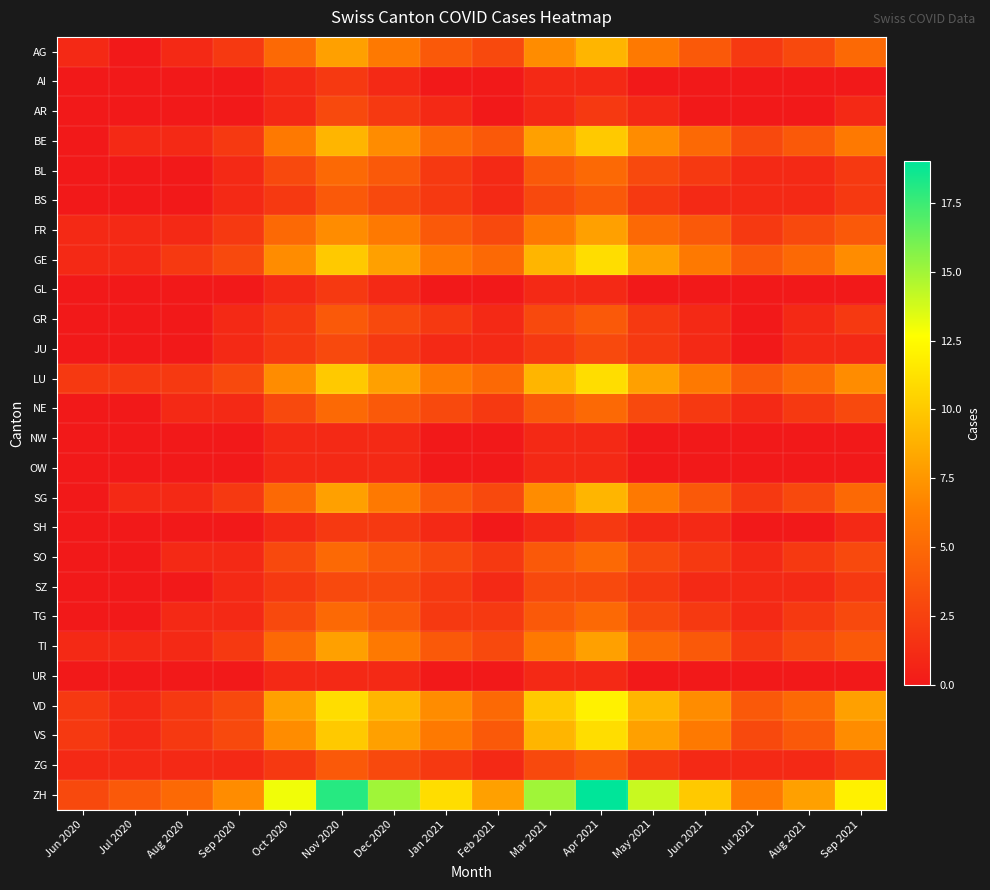

Reading left to right, list all the values displayed in this chart.

AG: Jun 2020=1	Jul 2020=0	Aug 2020=1	Sep 2020=2	Oct 2020=5	Nov 2020=8	Dec 2020=6	Jan 2021=4	Feb 2021=3	Mar 2021=7	Apr 2021=9	May 2021=6	Jun 2021=4	Jul 2021=2	Aug 2021=3	Sep 2021=5
AI: Jun 2020=0	Jul 2020=0	Aug 2020=0	Sep 2020=0	Oct 2020=1	Nov 2020=2	Dec 2020=1	Jan 2021=0	Feb 2021=0	Mar 2021=1	Apr 2021=1	May 2021=0	Jun 2021=0	Jul 2021=0	Aug 2021=0	Sep 2021=0
AR: Jun 2020=0	Jul 2020=0	Aug 2020=0	Sep 2020=0	Oct 2020=1	Nov 2020=3	Dec 2020=2	Jan 2021=1	Feb 2021=0	Mar 2021=1	Apr 2021=2	May 2021=1	Jun 2021=0	Jul 2021=0	Aug 2021=0	Sep 2021=1
BE: Jun 2020=0	Jul 2020=1	Aug 2020=1	Sep 2020=2	Oct 2020=6	Nov 2020=9	Dec 2020=7	Jan 2021=5	Feb 2021=4	Mar 2021=8	Apr 2021=10	May 2021=7	Jun 2021=5	Jul 2021=3	Aug 2021=4	Sep 2021=6
BL: Jun 2020=0	Jul 2020=0	Aug 2020=0	Sep 2020=1	Oct 2020=3	Nov 2020=5	Dec 2020=4	Jan 2021=2	Feb 2021=1	Mar 2021=4	Apr 2021=5	May 2021=3	Jun 2021=2	Jul 2021=1	Aug 2021=1	Sep 2021=2
BS: Jun 2020=0	Jul 2020=0	Aug 2020=0	Sep 2020=1	Oct 2020=2	Nov 2020=4	Dec 2020=3	Jan 2021=2	Feb 2021=1	Mar 2021=3	Apr 2021=4	May 2021=2	Jun 2021=1	Jul 2021=1	Aug 2021=1	Sep 2021=2
FR: Jun 2020=1	Jul 2020=1	Aug 2020=1	Sep 2020=2	Oct 2020=5	Nov 2020=7	Dec 2020=6	Jan 2021=4	Feb 2021=3	Mar 2021=6	Apr 2021=8	May 2021=5	Jun 2021=4	Jul 2021=2	Aug 2021=3	Sep 2021=4
GE: Jun 2020=1	Jul 2020=1	Aug 2020=2	Sep 2020=3	Oct 2020=7	Nov 2020=10	Dec 2020=8	Jan 2021=6	Feb 2021=5	Mar 2021=9	Apr 2021=11	May 2021=8	Jun 2021=6	Jul 2021=4	Aug 2021=5	Sep 2021=7
GL: Jun 2020=0	Jul 2020=0	Aug 2020=0	Sep 2020=0	Oct 2020=1	Nov 2020=2	Dec 2020=1	Jan 2021=0	Feb 2021=0	Mar 2021=1	Apr 2021=1	May 2021=0	Jun 2021=0	Jul 2021=0	Aug 2021=0	Sep 2021=0
GR: Jun 2020=0	Jul 2020=0	Aug 2020=0	Sep 2020=1	Oct 2020=2	Nov 2020=4	Dec 2020=3	Jan 2021=2	Feb 2021=1	Mar 2021=3	Apr 2021=4	May 2021=2	Jun 2021=1	Jul 2021=0	Aug 2021=1	Sep 2021=2
JU: Jun 2020=0	Jul 2020=0	Aug 2020=0	Sep 2020=1	Oct 2020=2	Nov 2020=3	Dec 2020=2	Jan 2021=1	Feb 2021=1	Mar 2021=2	Apr 2021=3	May 2021=2	Jun 2021=1	Jul 2021=0	Aug 2021=1	Sep 2021=1
LU: Jun 2020=2	Jul 2020=2	Aug 2020=2	Sep 2020=3	Oct 2020=7	Nov 2020=10	Dec 2020=8	Jan 2021=6	Feb 2021=5	Mar 2021=9	Apr 2021=11	May 2021=8	Jun 2021=6	Jul 2021=4	Aug 2021=5	Sep 2021=7
NE: Jun 2020=0	Jul 2020=0	Aug 2020=1	Sep 2020=1	Oct 2020=3	Nov 2020=5	Dec 2020=4	Jan 2021=3	Feb 2021=2	Mar 2021=4	Apr 2021=5	May 2021=3	Jun 2021=2	Jul 2021=1	Aug 2021=2	Sep 2021=3
NW: Jun 2020=0	Jul 2020=0	Aug 2020=0	Sep 2020=0	Oct 2020=1	Nov 2020=1	Dec 2020=1	Jan 2021=0	Feb 2021=0	Mar 2021=1	Apr 2021=1	May 2021=0	Jun 2021=0	Jul 2021=0	Aug 2021=0	Sep 2021=0
OW: Jun 2020=0	Jul 2020=0	Aug 2020=0	Sep 2020=0	Oct 2020=1	Nov 2020=1	Dec 2020=1	Jan 2021=0	Feb 2021=0	Mar 2021=1	Apr 2021=1	May 2021=0	Jun 2021=0	Jul 2021=0	Aug 2021=0	Sep 2021=0
SG: Jun 2020=0	Jul 2020=1	Aug 2020=1	Sep 2020=2	Oct 2020=5	Nov 2020=8	Dec 2020=6	Jan 2021=4	Feb 2021=3	Mar 2021=7	Apr 2021=9	May 2021=6	Jun 2021=4	Jul 2021=2	Aug 2021=3	Sep 2021=5
SH: Jun 2020=0	Jul 2020=0	Aug 2020=0	Sep 2020=0	Oct 2020=1	Nov 2020=2	Dec 2020=2	Jan 2021=1	Feb 2021=0	Mar 2021=1	Apr 2021=2	May 2021=1	Jun 2021=1	Jul 2021=0	Aug 2021=0	Sep 2021=1
SO: Jun 2020=0	Jul 2020=0	Aug 2020=1	Sep 2020=1	Oct 2020=3	Nov 2020=5	Dec 2020=4	Jan 2021=3	Feb 2021=2	Mar 2021=4	Apr 2021=5	May 2021=3	Jun 2021=2	Jul 2021=1	Aug 2021=2	Sep 2021=3
SZ: Jun 2020=0	Jul 2020=0	Aug 2020=0	Sep 2020=1	Oct 2020=2	Nov 2020=3	Dec 2020=3	Jan 2021=2	Feb 2021=1	Mar 2021=3	Apr 2021=3	May 2021=2	Jun 2021=1	Jul 2021=1	Aug 2021=1	Sep 2021=2
TG: Jun 2020=0	Jul 2020=0	Aug 2020=1	Sep 2020=1	Oct 2020=3	Nov 2020=5	Dec 2020=4	Jan 2021=2	Feb 2021=2	Mar 2021=4	Apr 2021=5	May 2021=3	Jun 2021=2	Jul 2021=1	Aug 2021=2	Sep 2021=3
TI: Jun 2020=1	Jul 2020=1	Aug 2020=1	Sep 2020=2	Oct 2020=5	Nov 2020=8	Dec 2020=6	Jan 2021=4	Feb 2021=3	Mar 2021=6	Apr 2021=8	May 2021=5	Jun 2021=4	Jul 2021=2	Aug 2021=3	Sep 2021=4
UR: Jun 2020=0	Jul 2020=0	Aug 2020=0	Sep 2020=0	Oct 2020=1	Nov 2020=1	Dec 2020=1	Jan 2021=0	Feb 2021=0	Mar 2021=1	Apr 2021=1	May 2021=0	Jun 2021=0	Jul 2021=0	Aug 2021=0	Sep 2021=0
VD: Jun 2020=2	Jul 2020=1	Aug 2020=2	Sep 2020=3	Oct 2020=8	Nov 2020=11	Dec 2020=9	Jan 2021=7	Feb 2021=5	Mar 2021=10	Apr 2021=12	May 2021=9	Jun 2021=7	Jul 2021=4	Aug 2021=5	Sep 2021=8
VS: Jun 2020=2	Jul 2020=1	Aug 2020=2	Sep 2020=3	Oct 2020=7	Nov 2020=10	Dec 2020=8	Jan 2021=6	Feb 2021=4	Mar 2021=9	Apr 2021=11	May 2021=8	Jun 2021=6	Jul 2021=3	Aug 2021=4	Sep 2021=7
ZG: Jun 2020=1	Jul 2020=1	Aug 2020=1	Sep 2020=1	Oct 2020=2	Nov 2020=4	Dec 2020=3	Jan 2021=2	Feb 2021=1	Mar 2021=3	Apr 2021=4	May 2021=2	Jun 2021=1	Jul 2021=1	Aug 2021=1	Sep 2021=2
ZH: Jun 2020=3	Jul 2020=4	Aug 2020=5	Sep 2020=7	Oct 2020=13	Nov 2020=18	Dec 2020=15	Jan 2021=11	Feb 2021=8	Mar 2021=15	Apr 2021=19	May 2021=14	Jun 2021=10	Jul 2021=6	Aug 2021=8	Sep 2021=12